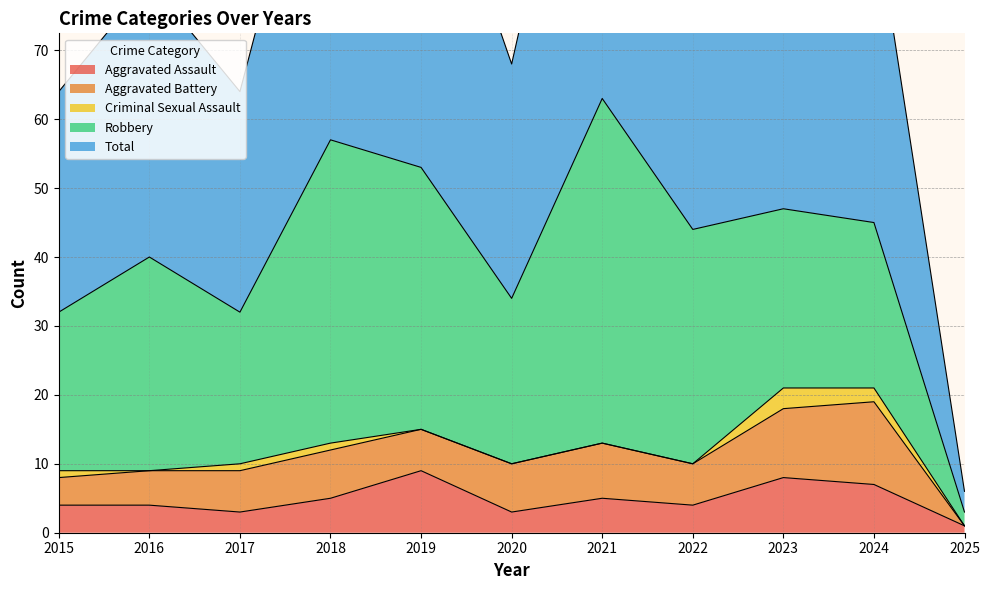

Reading right to left, list all the values displayed in this chart.

Aggravated Assault: 1	7	8	4	5	3	9	5	3	4	4
Aggravated Battery: 0	12	10	6	8	7	6	7	6	5	4
Criminal Sexual Assault: 0	2	3	0	0	0	0	1	1	0	1
Robbery: 2	24	26	34	50	24	38	44	22	31	23
Total: 3	46	47	44	63	34	53	57	32	40	32